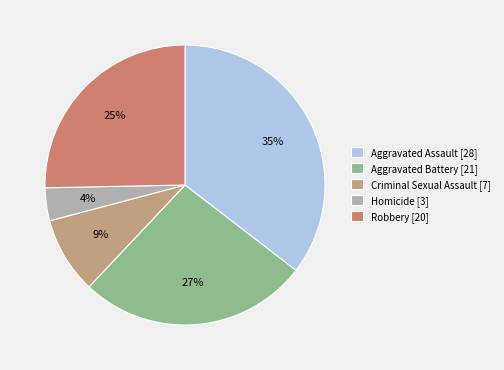

What percentage do Homicide and Criminal Sexual Assault together represent?

12.7%